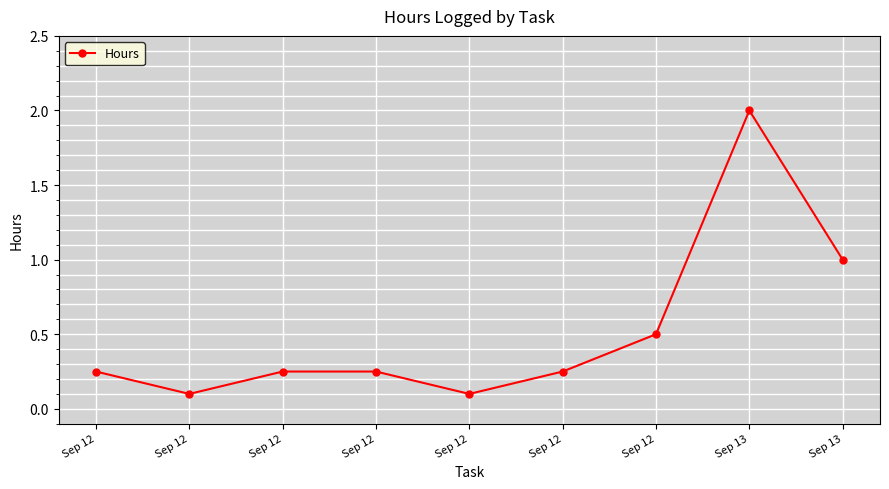

How many points are higher than both their immediate neighbors (excluding endpoints)?

1